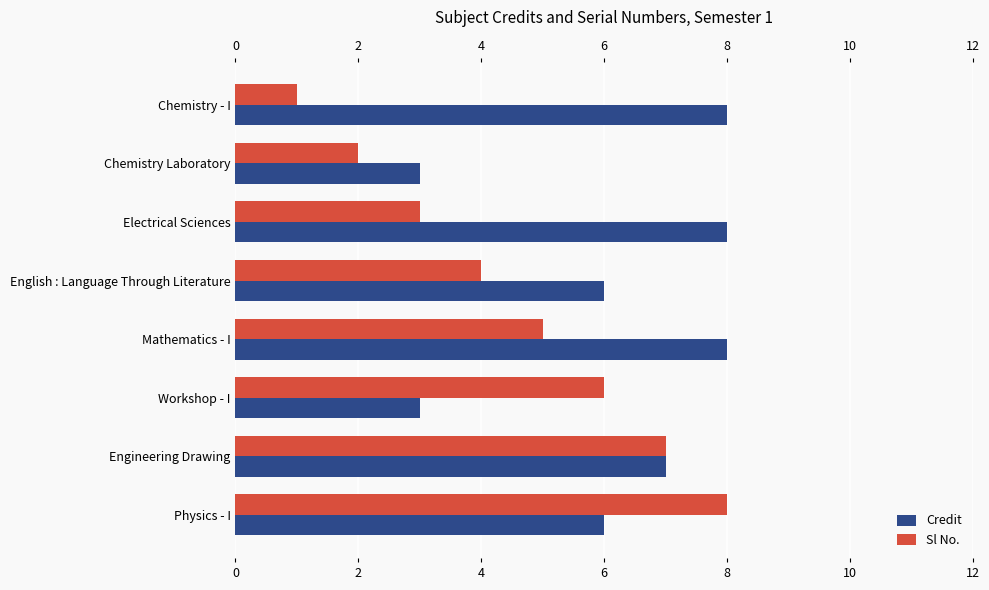

Which series changed the most between Electrical Sciences and Mathematics - I?

Sl No.